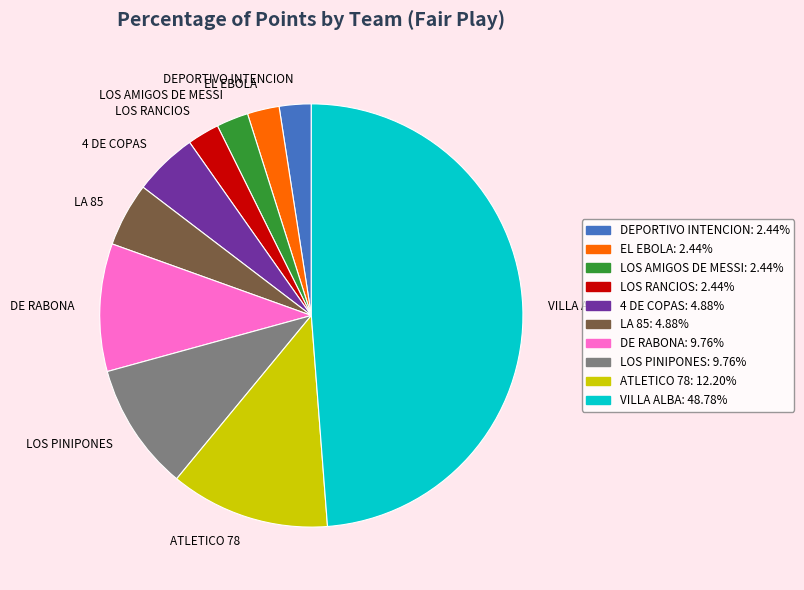

Is 4 DE COPAS the majority of the pie?

No